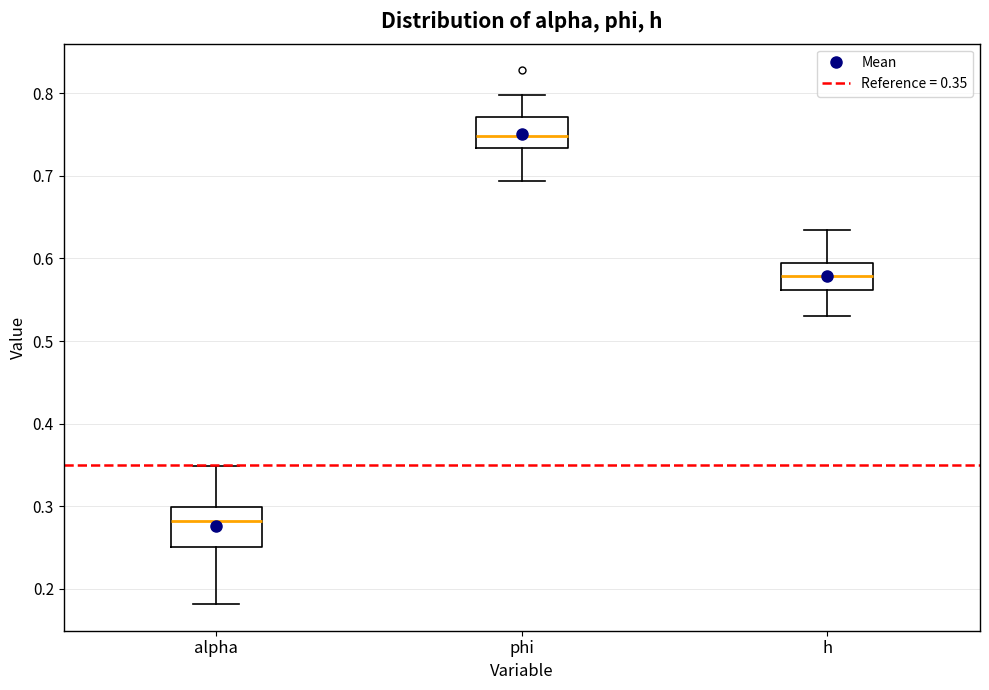

Which box is the tallest, from its lower edge to its upper edge?

alpha